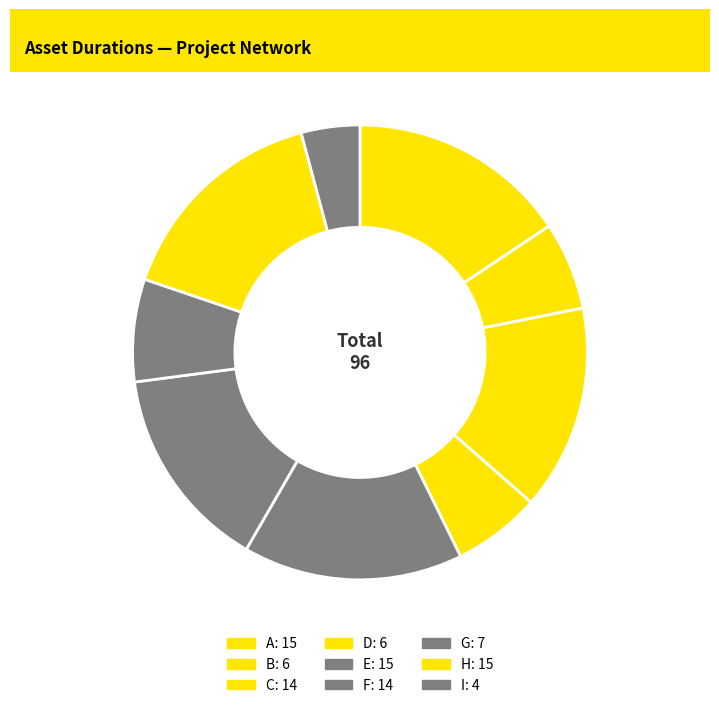

How many slices are in this pie chart?

9